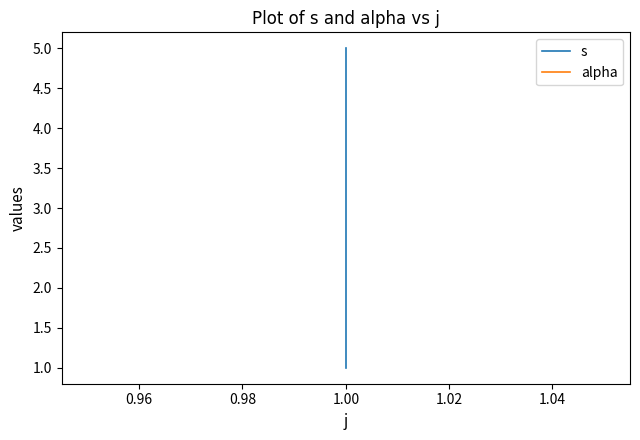

Rank the series by their average value, from lowest to highest.

alpha, s